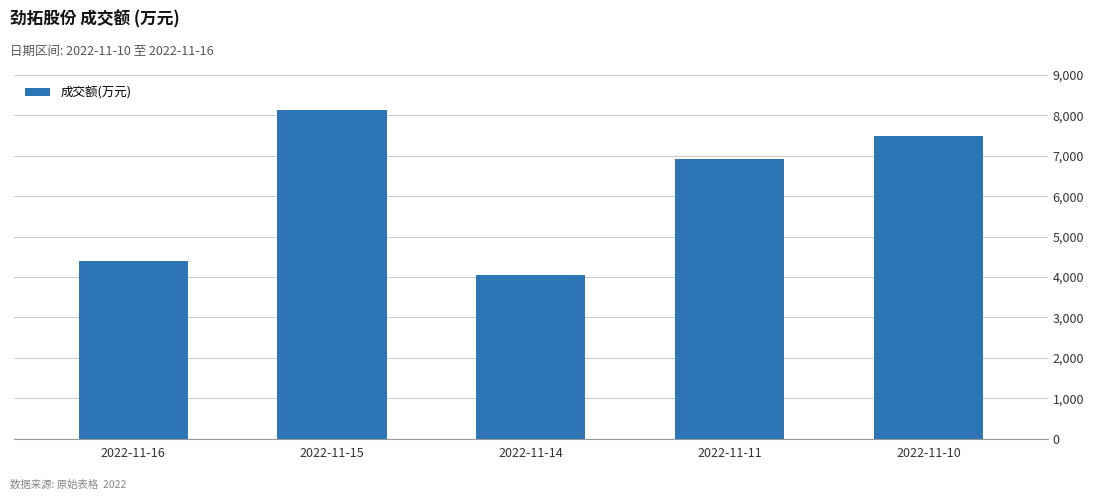

How many data points are less than 6916?

2